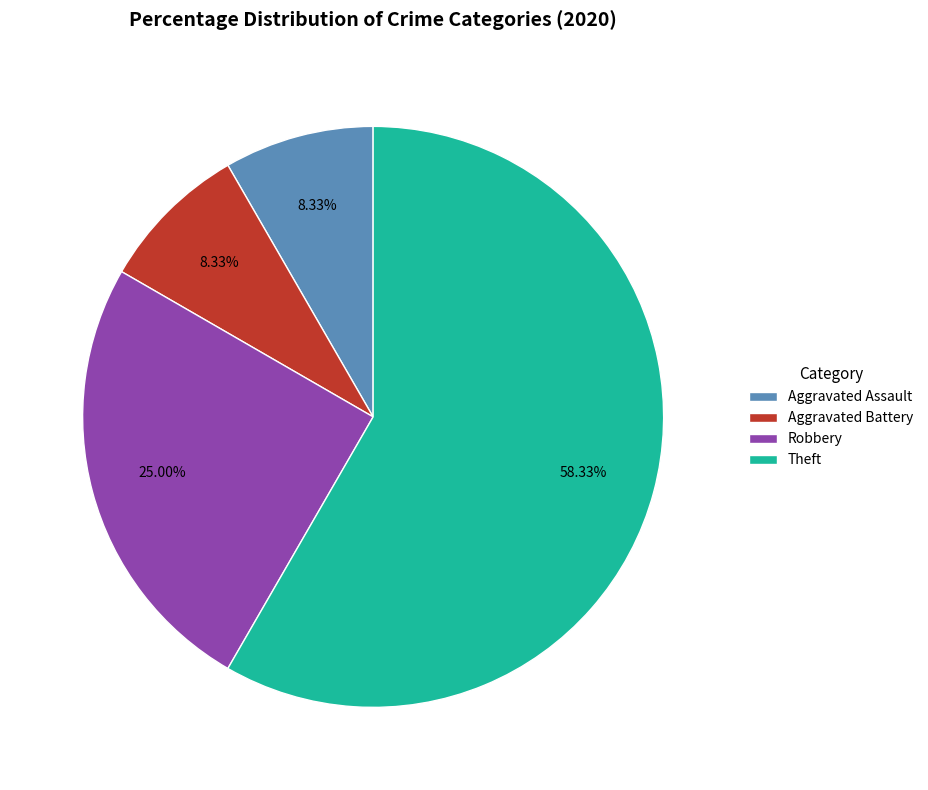

To the nearest percent, what percentage of the pie is Theft?

58%